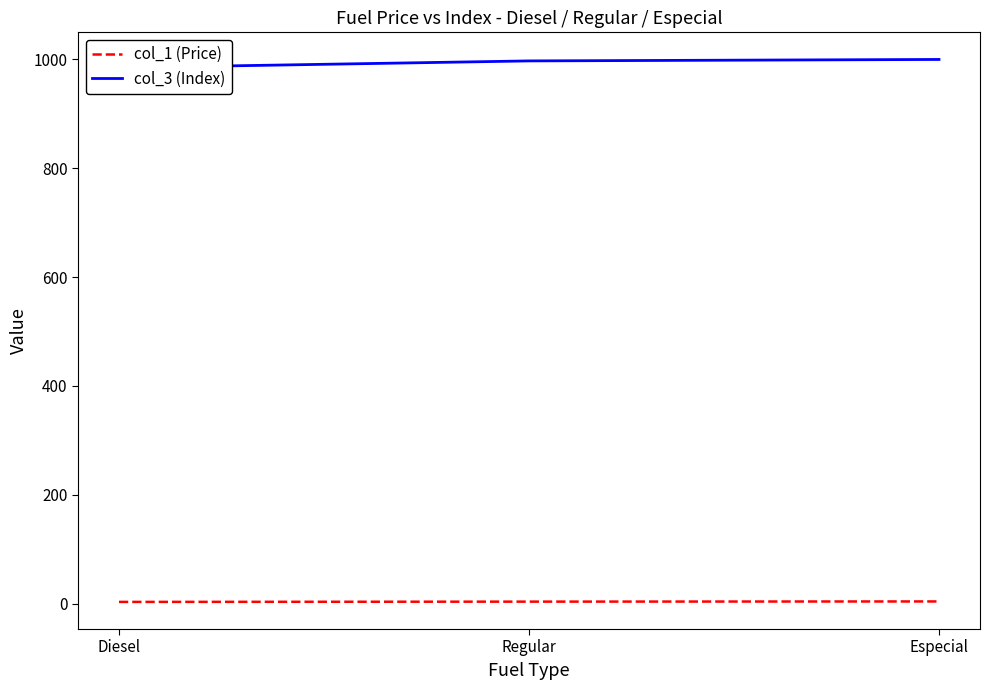

What is the difference between the maximum and minimum values in the col_3 (Index) series?

15.2